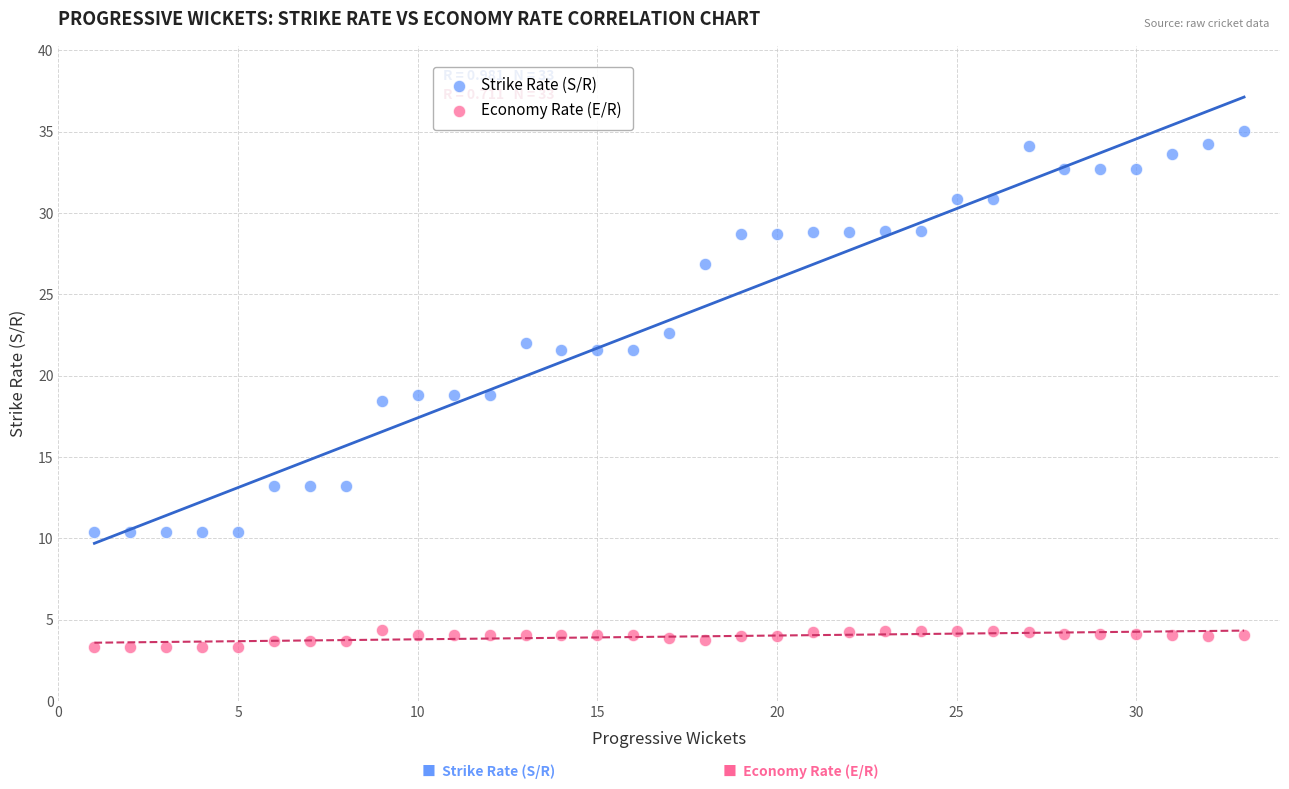

Across all data points, what is the range of Y values (max minus min)?

31.7